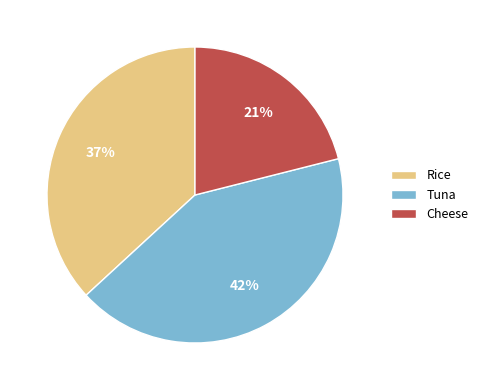

What is the smallest slice in the pie chart?

Cheese